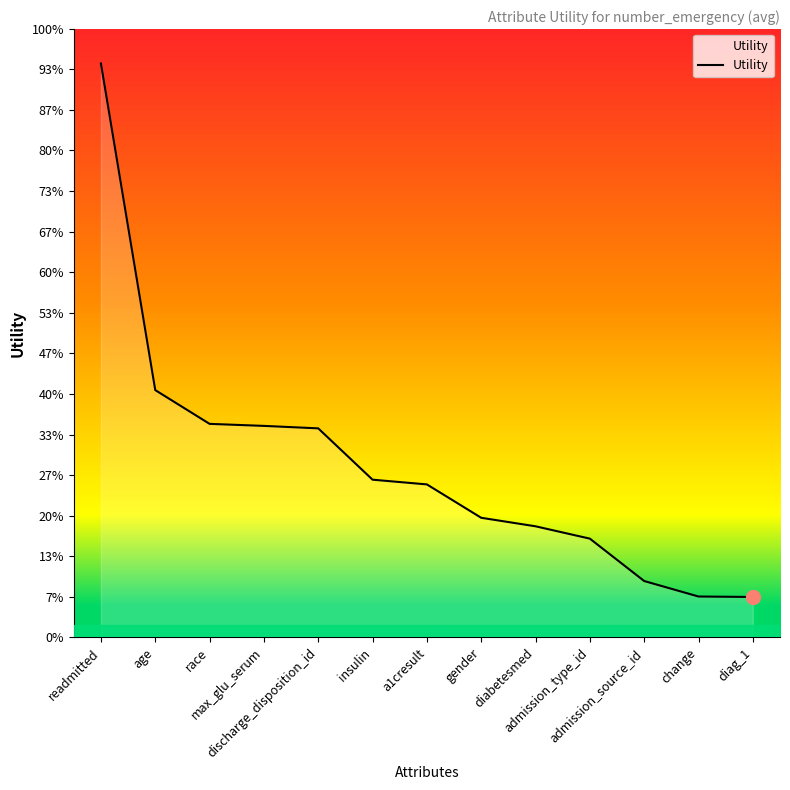

At which category does the chart reach its peak across all series?

readmitted